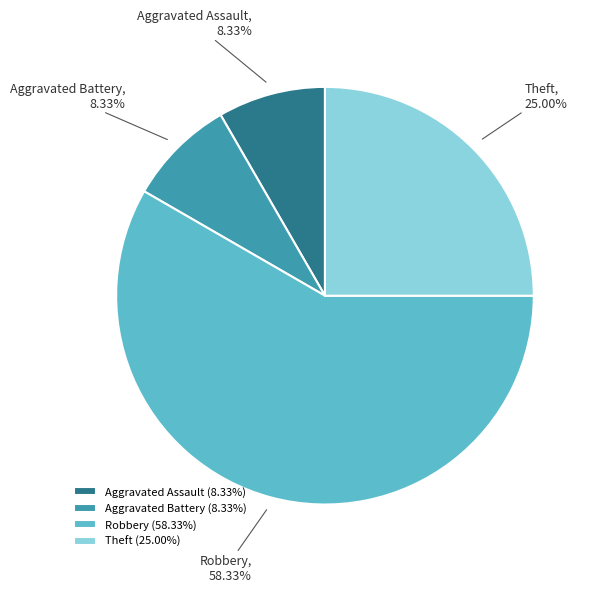

Which slice represents more than half of the pie?

Robbery (58.33%)